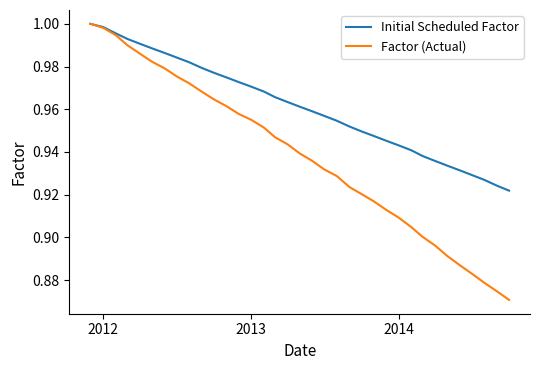

What are all the series names shown in the legend?

Initial Scheduled Factor, Factor (Actual)